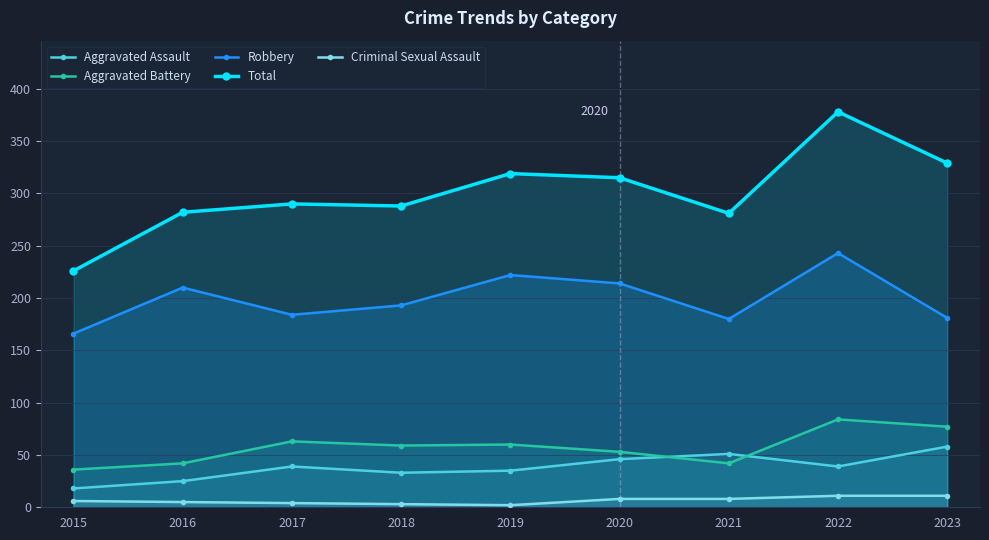

At which category does Aggravated Battery reach its first local peak?

2017